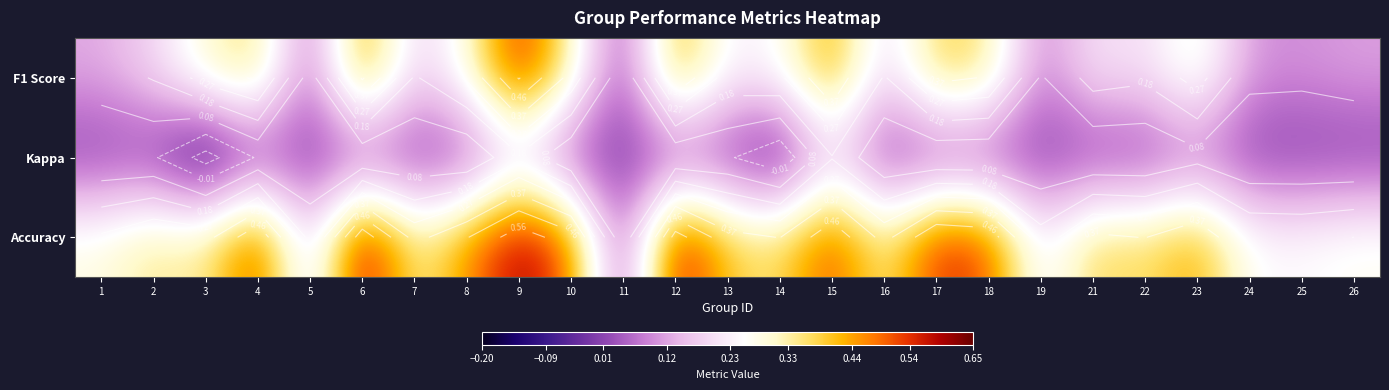

List the series in order of their overall mean, lowest first.

Kappa, F1 Score, Accuracy